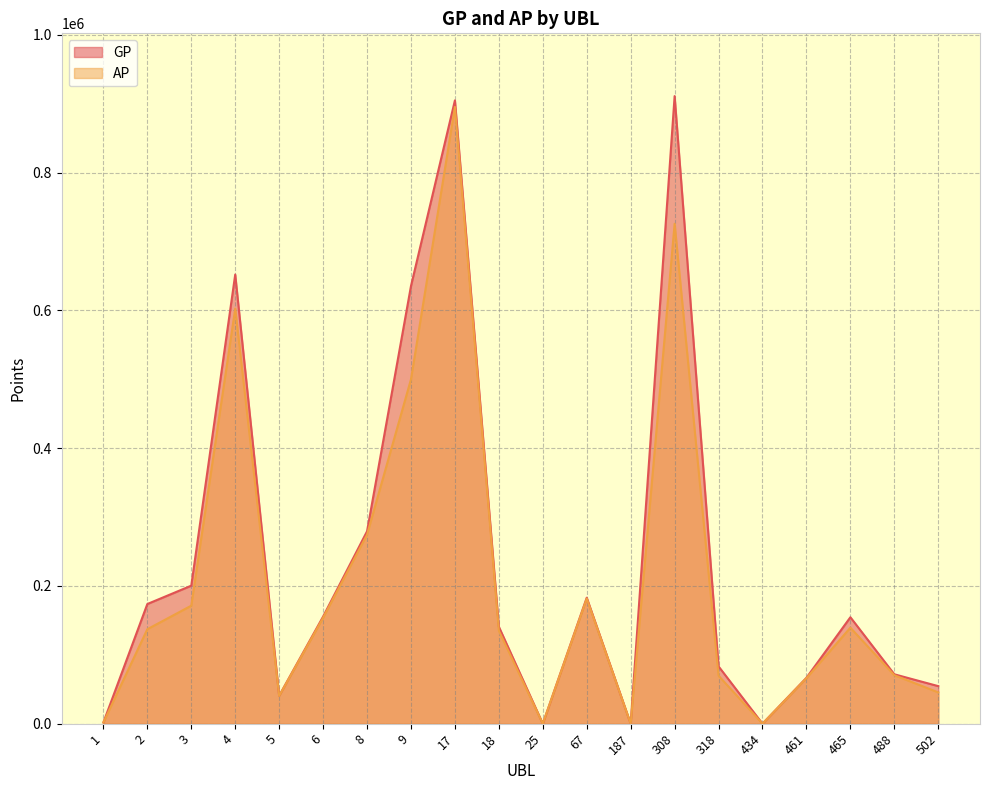

How many series are shown in this chart?

2